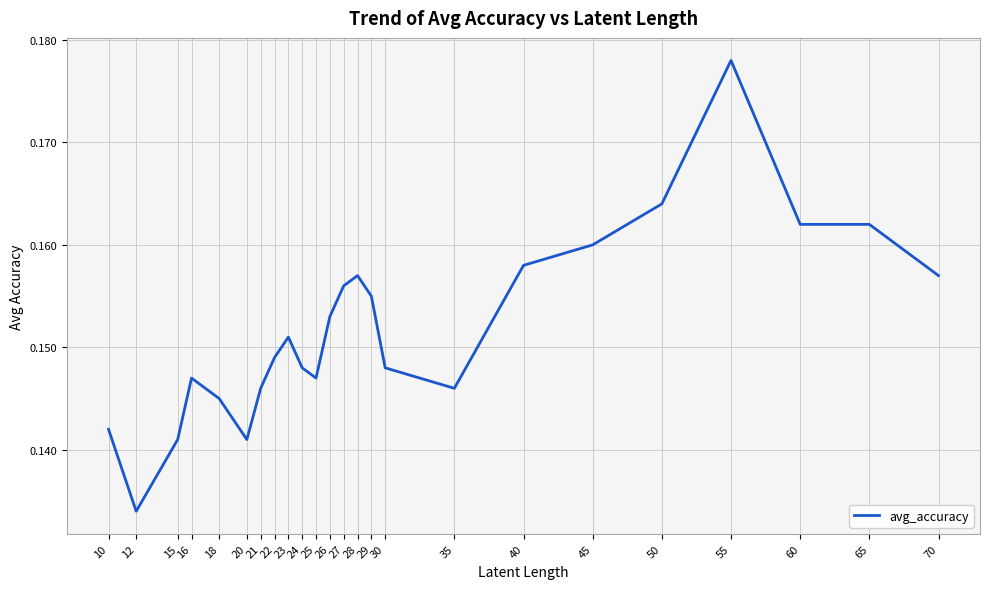

Which has a higher value, 45 or 23?

45